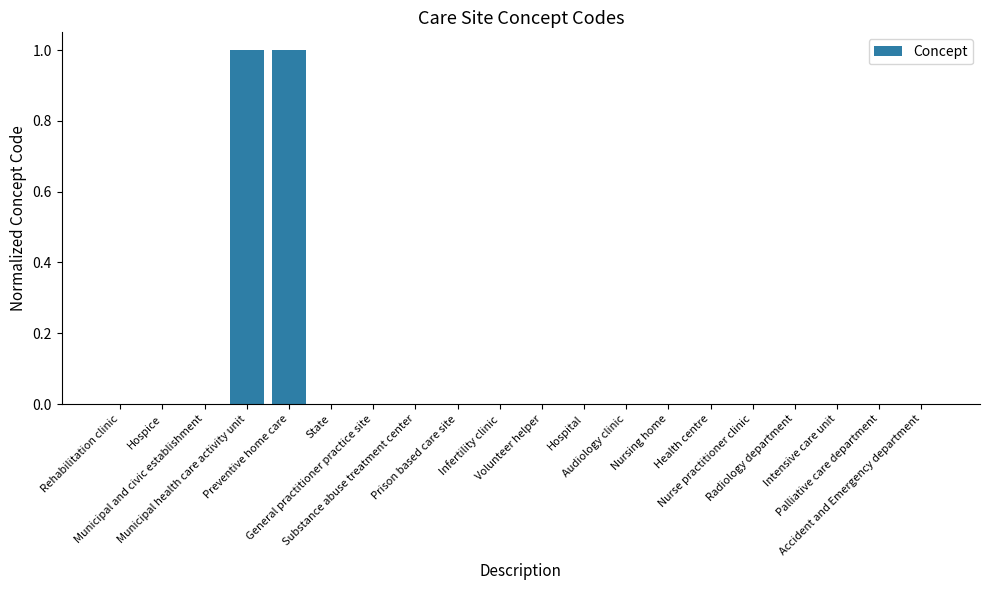

What is the sum of all values?

2.0